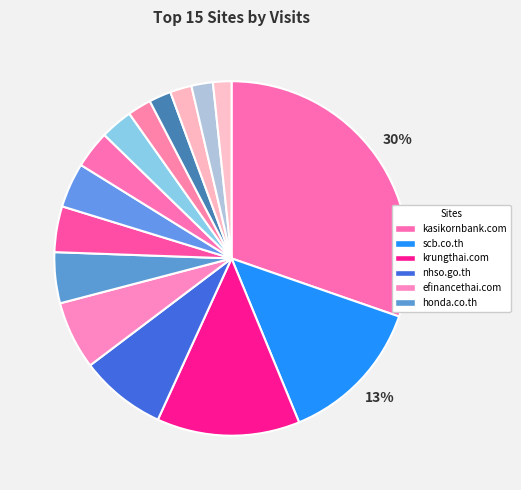

To the nearest percent, what is the average slice percentage?

7%